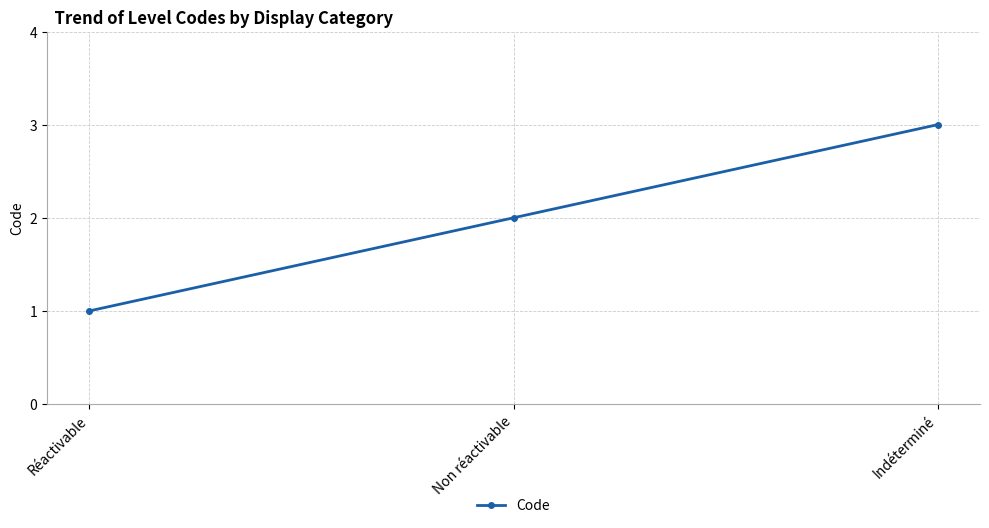

List the labels in order of value, largest first.

Indéterminé, Non réactivable, Réactivable